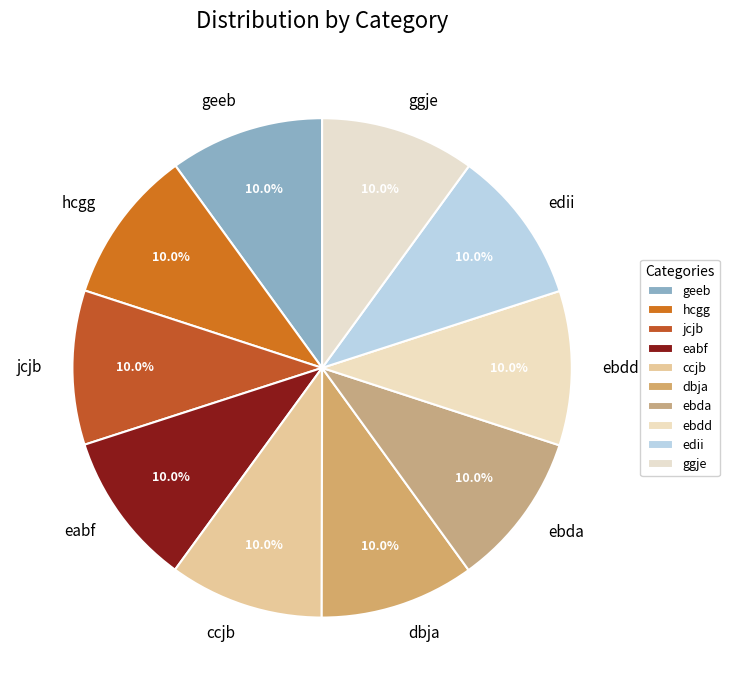

Is there any slice that represents more than half of the pie?

No